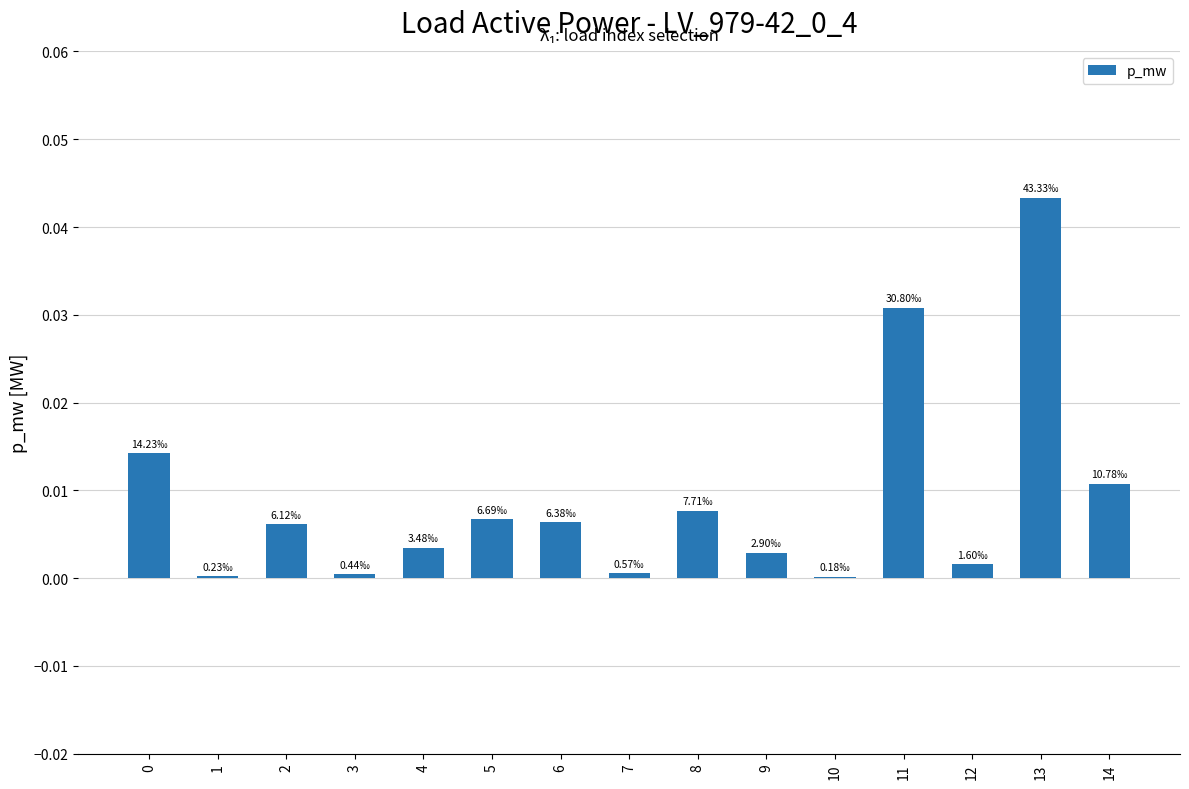

How many data points does each series have?

15